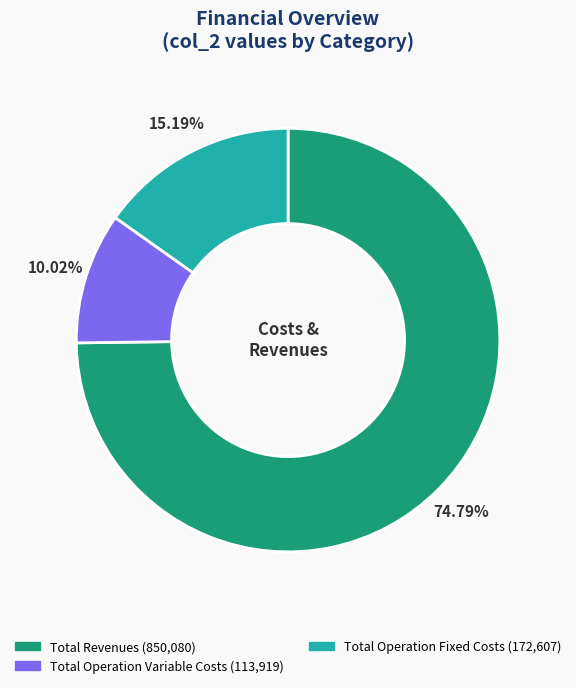

Does any single category account for the majority?

Yes